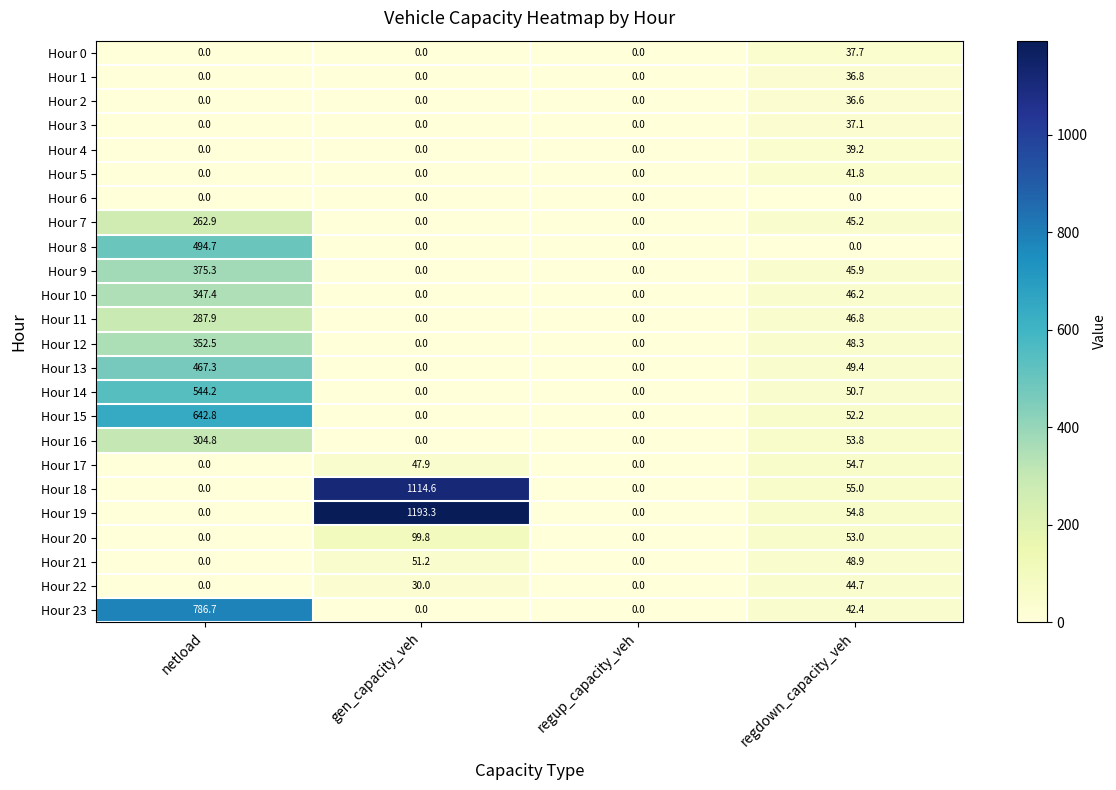

Which category has the highest value in the Hour 2 series?

regdown_capacity_veh